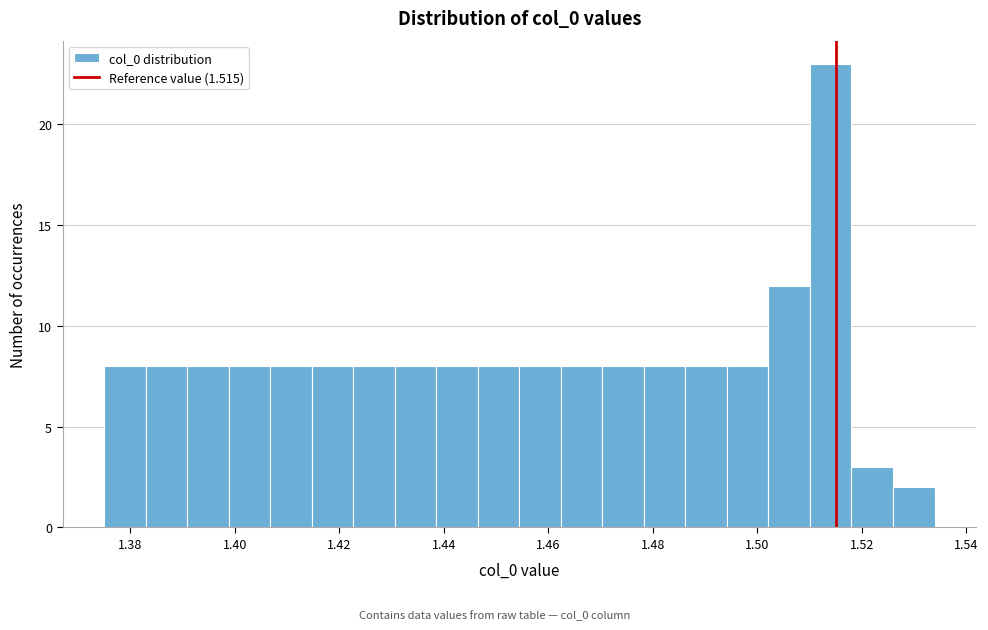

Around what value on the x-axis is the tallest bar? Give the approximate position of its centre, as read against the axis.

1.514